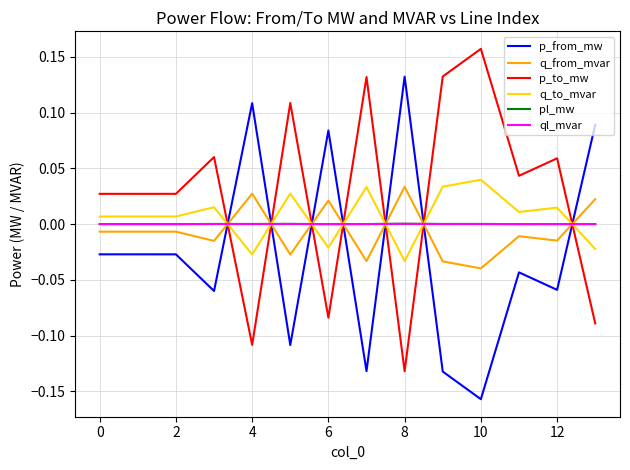

How many times do pl_mw and p_to_mw cross each other?

7